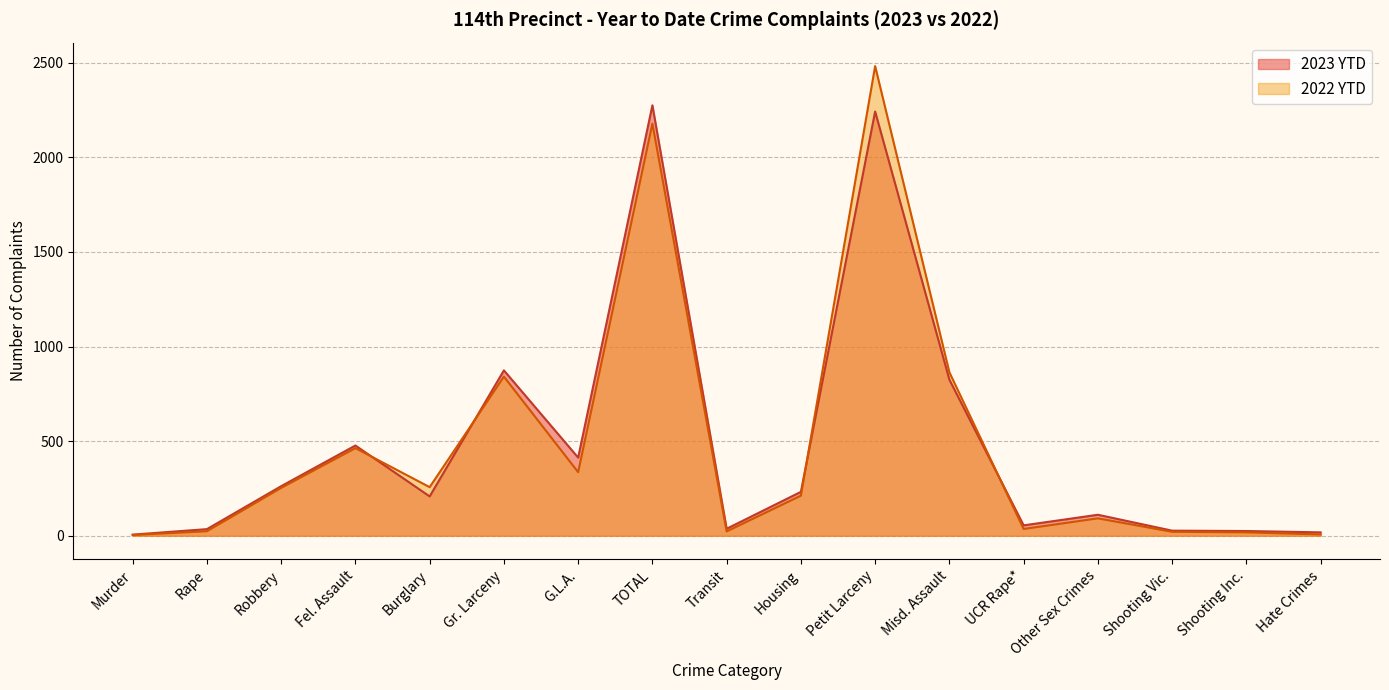

At Housing, list the series in order from largest to smallest.

2023 YTD, 2022 YTD